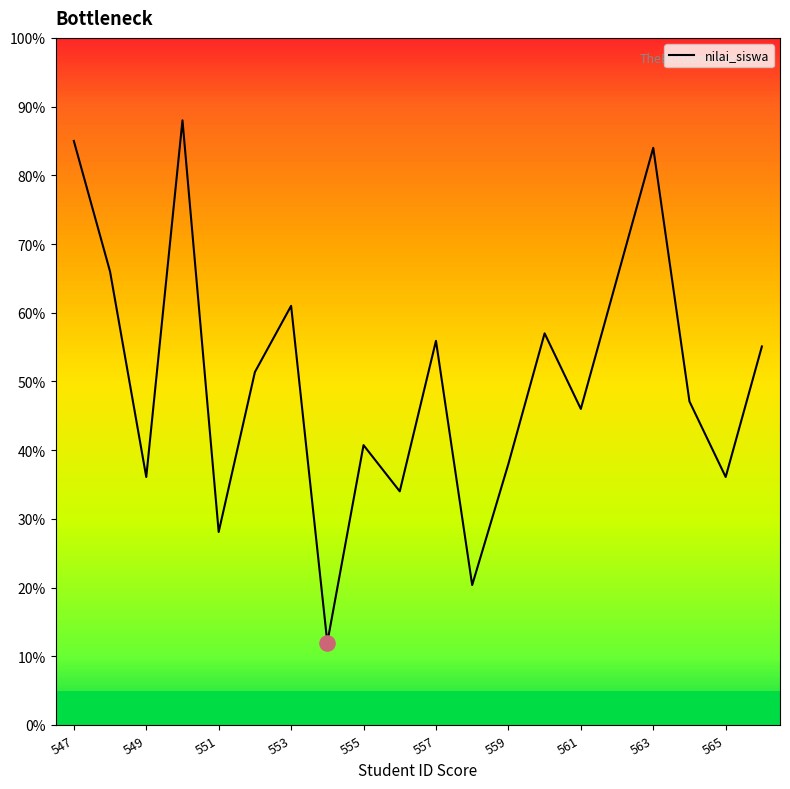

What is the maximum value for nilai_siswa?

88.0